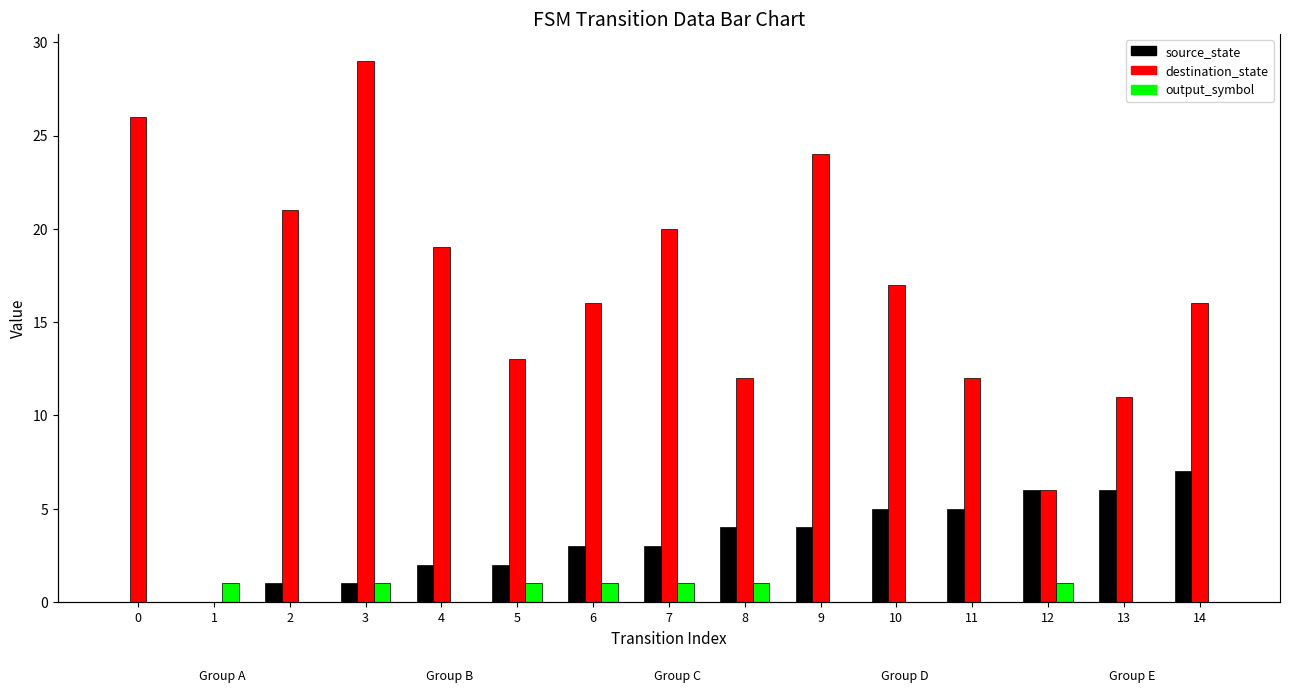

What is the approximate value of source_state at 12?

6